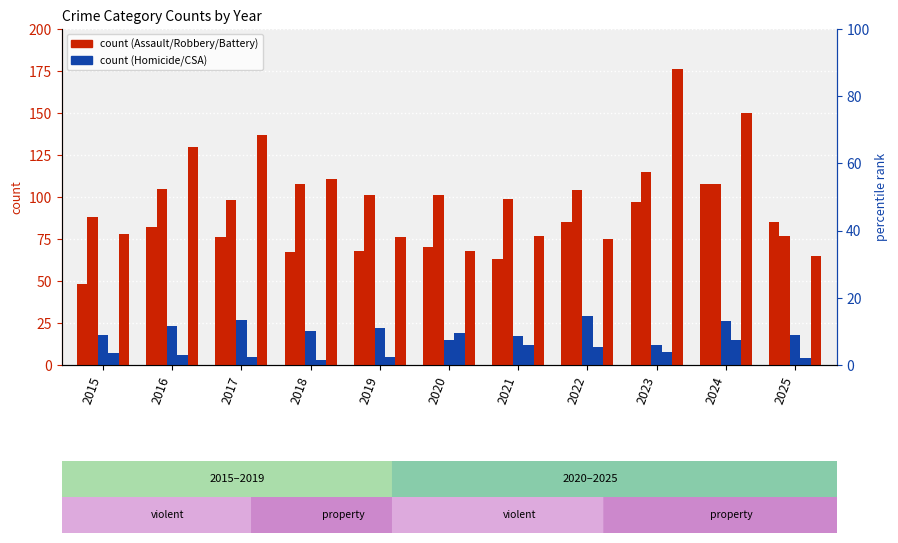

What is the spread (max minus min) of values at 2020?

86